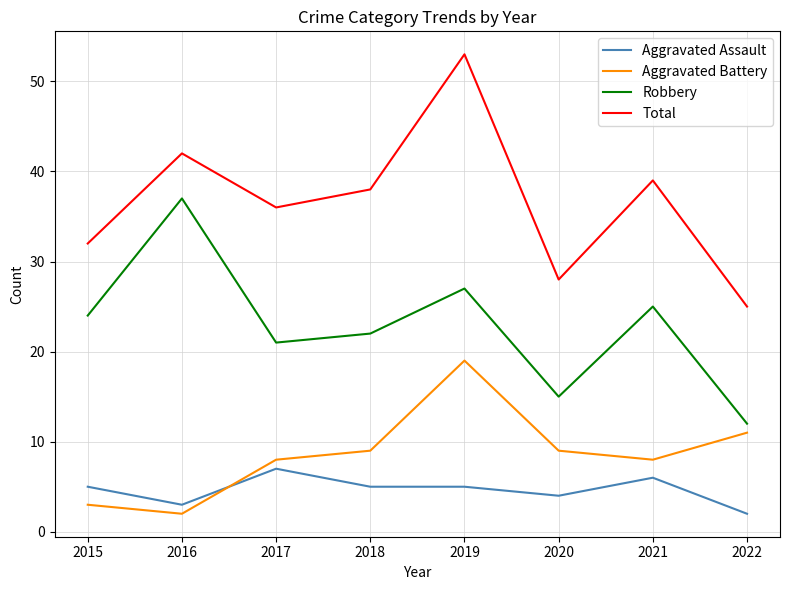

True or false: Robbery and Total intersect in this chart.

False